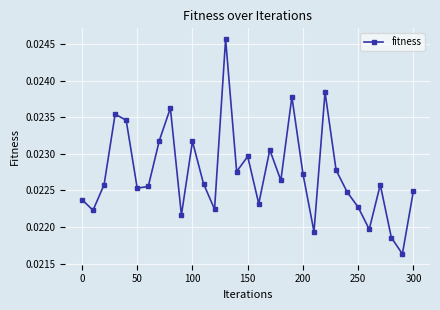

How many points are lower than both their immediate neighbors (excluding endpoints)?

10